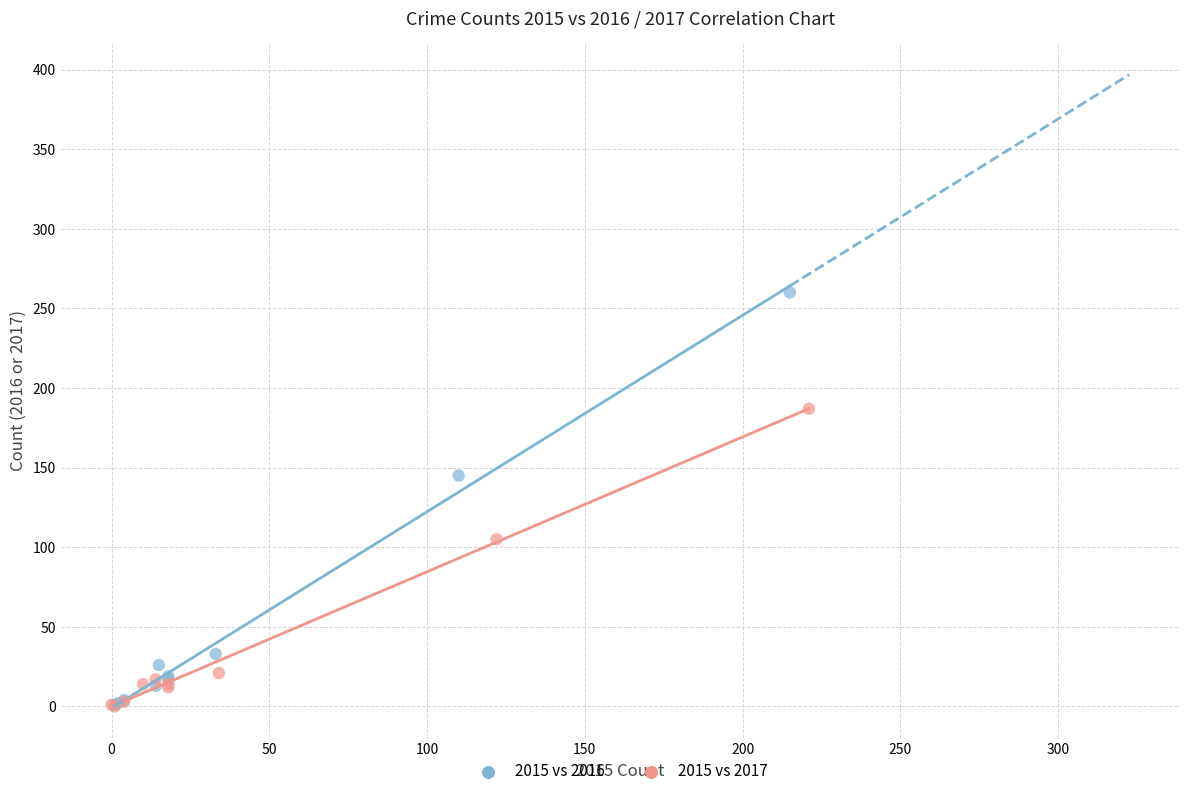

Which series has the widest spread of Y values?

2015 vs 2016